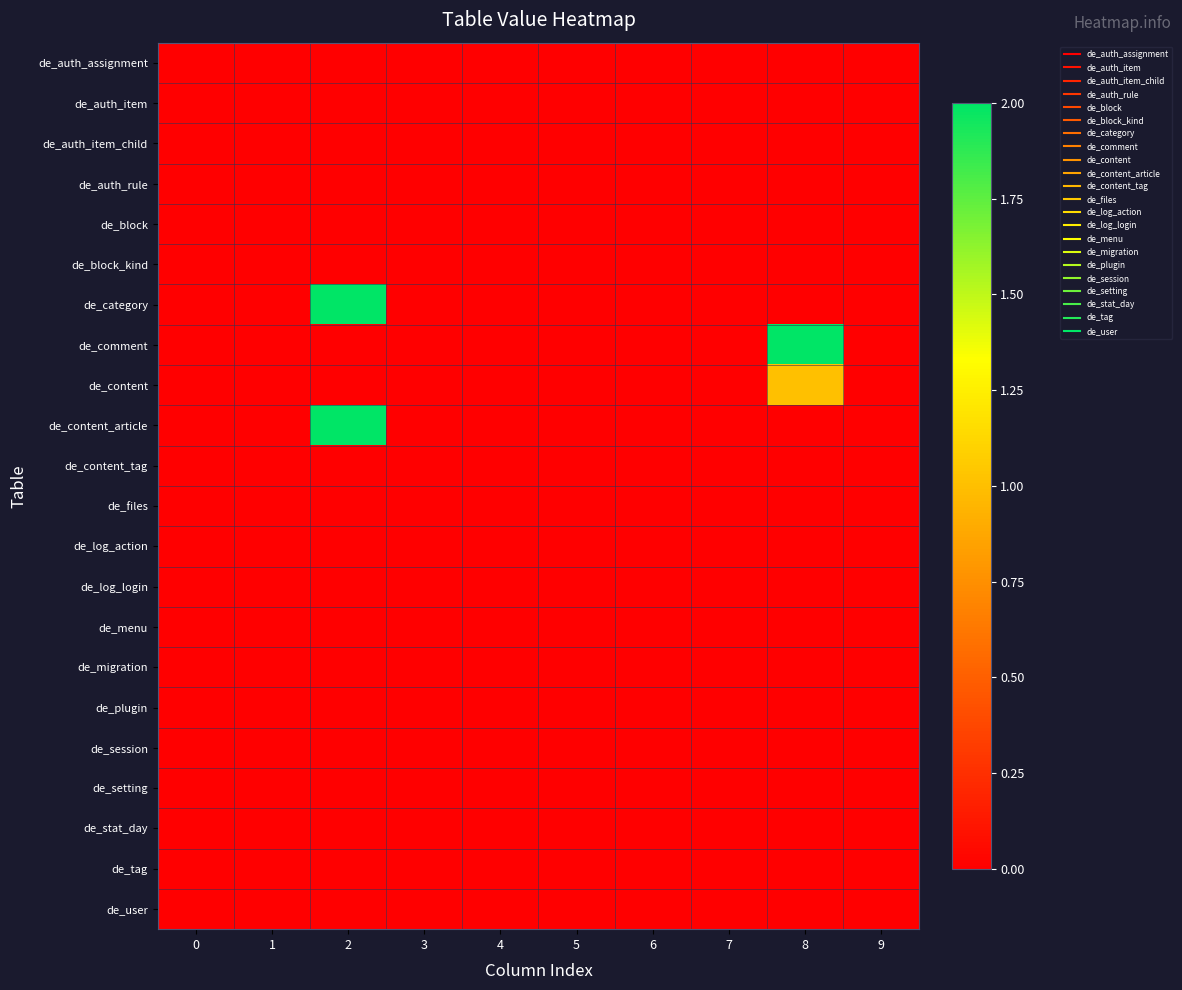

Which series has the largest range (max minus min)?

de_category